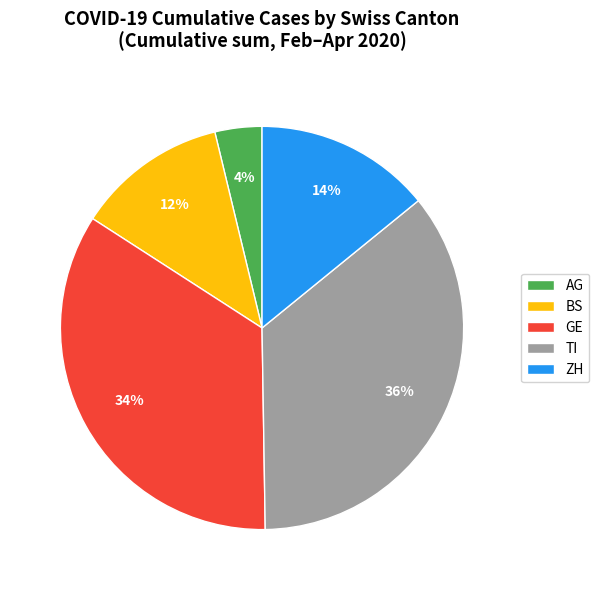

What is the smallest slice in the pie chart?

AG